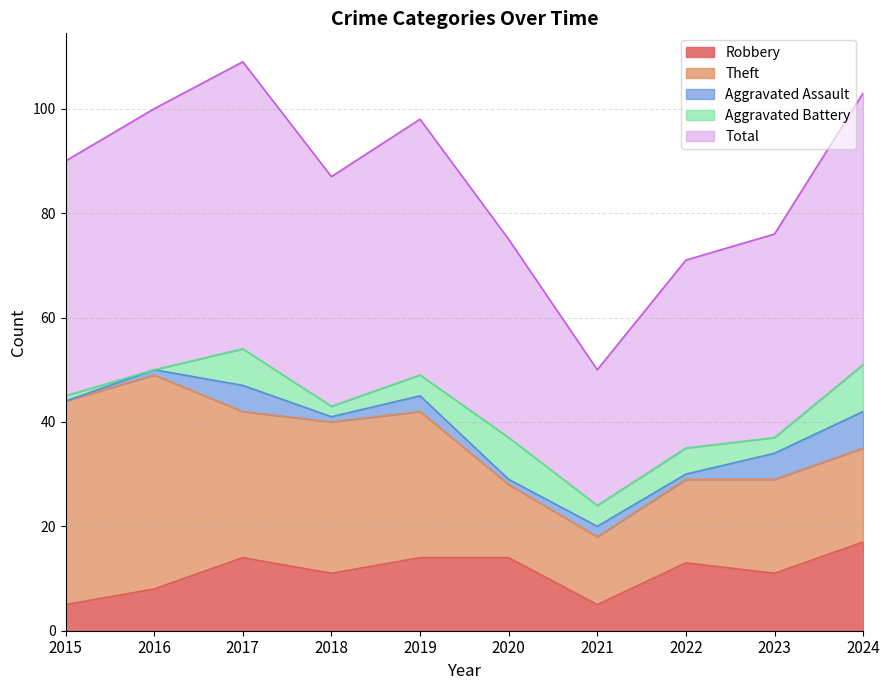

Which category has the lowest value in the Aggravated Assault series?

2015